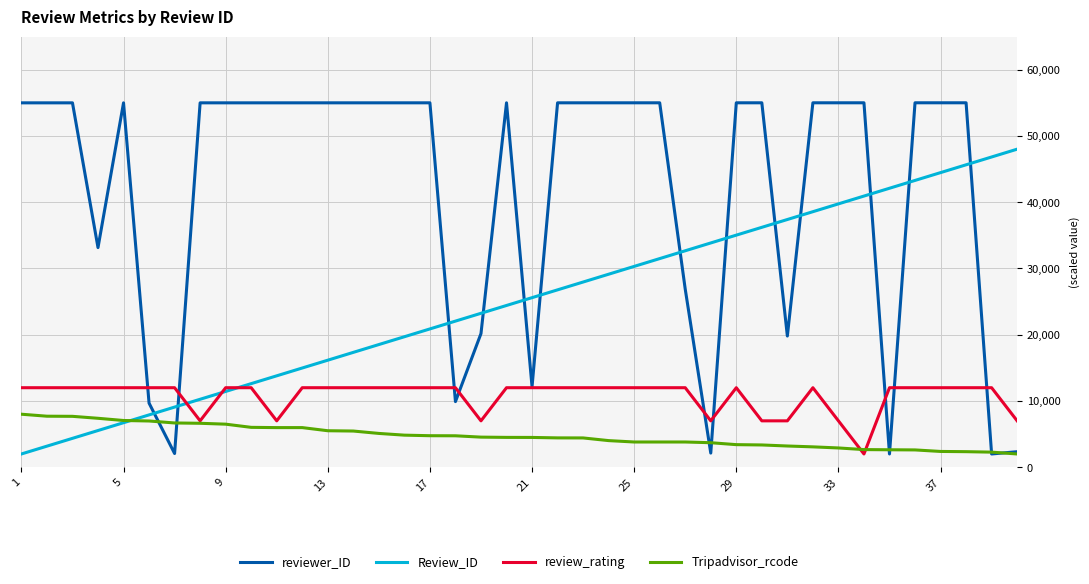

Which series has the widest spread of values?

reviewer_ID